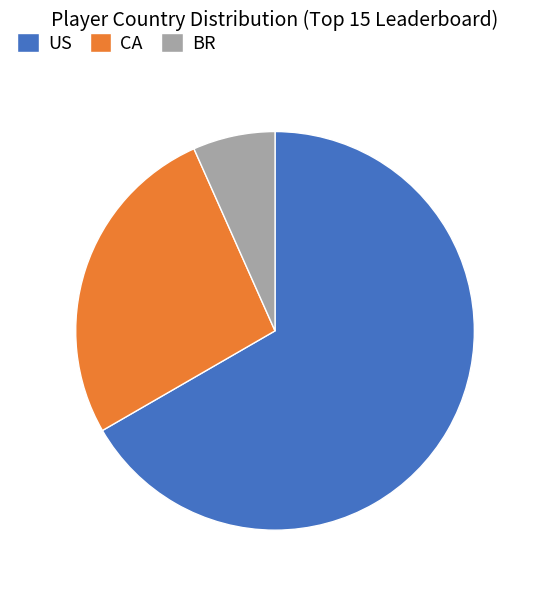

Is the sum of US and CA greater than half?

Yes